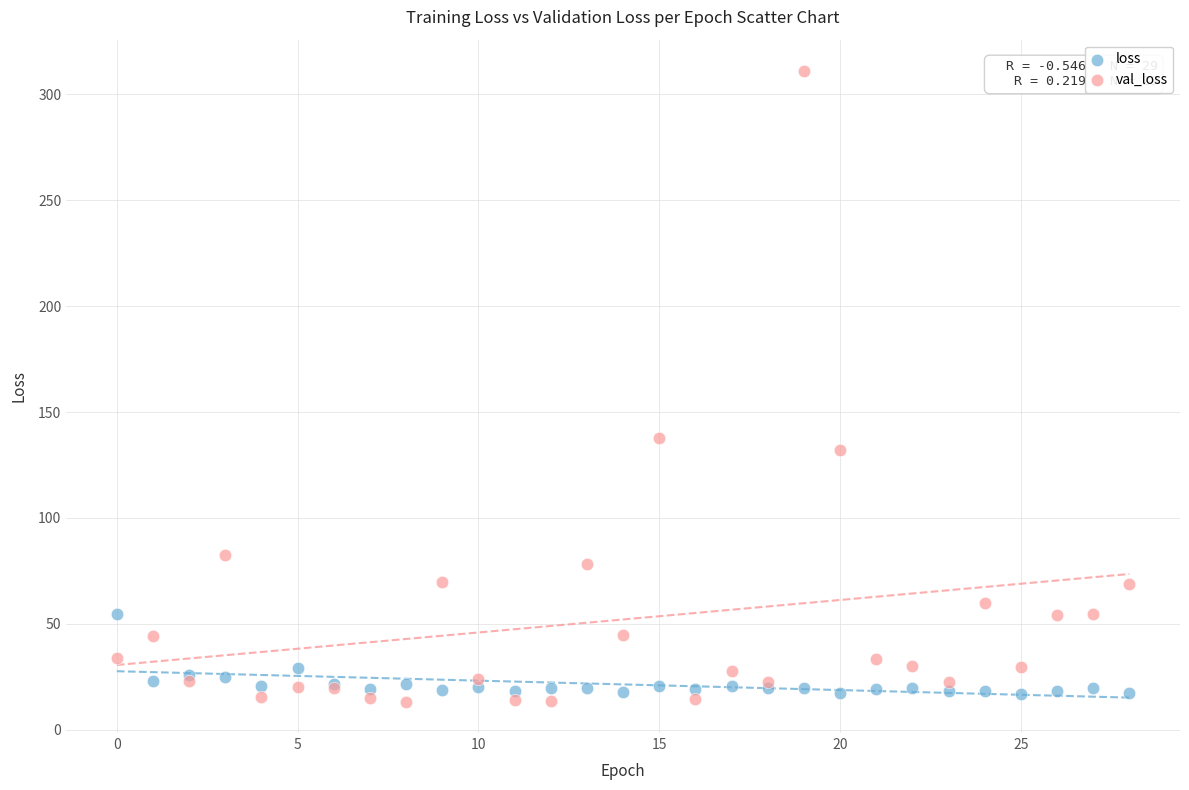

Which series contains the lowest Y value?

val_loss